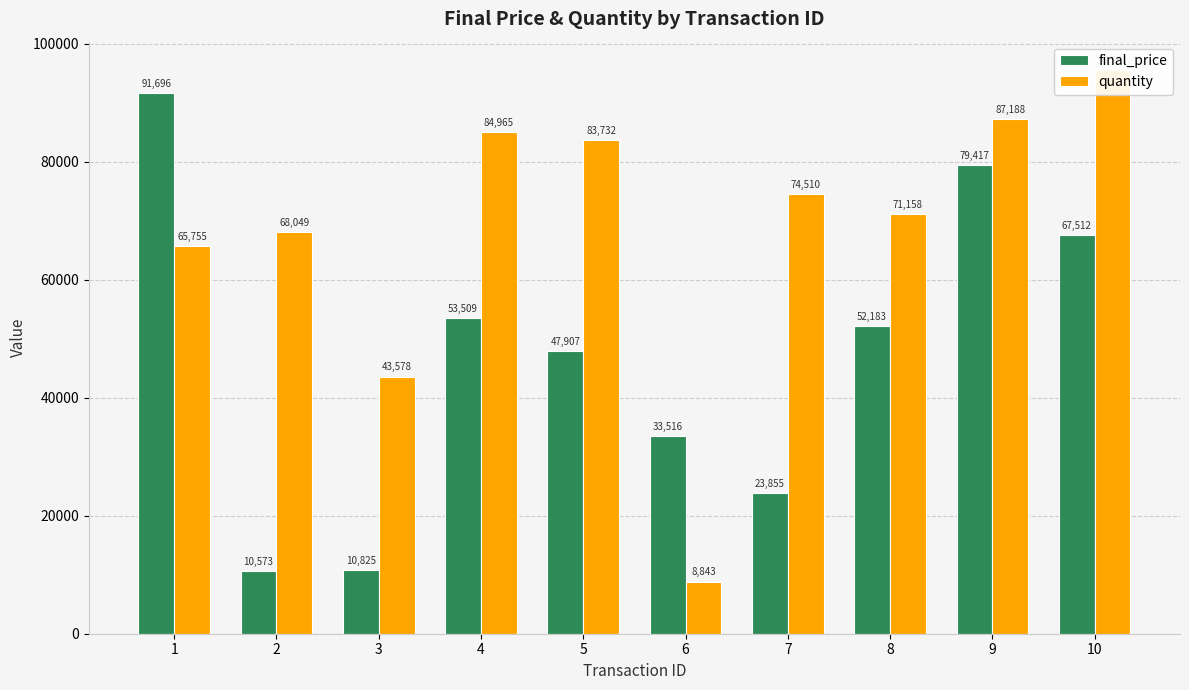

What is the approximate value of quantity at 7, to the nearest 50?

74500